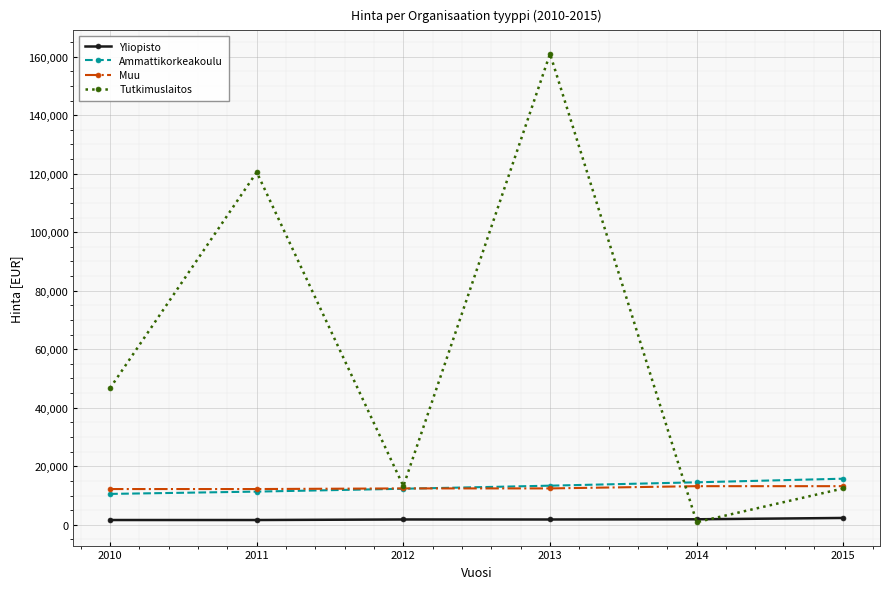

What is the greatest value displayed?

160977